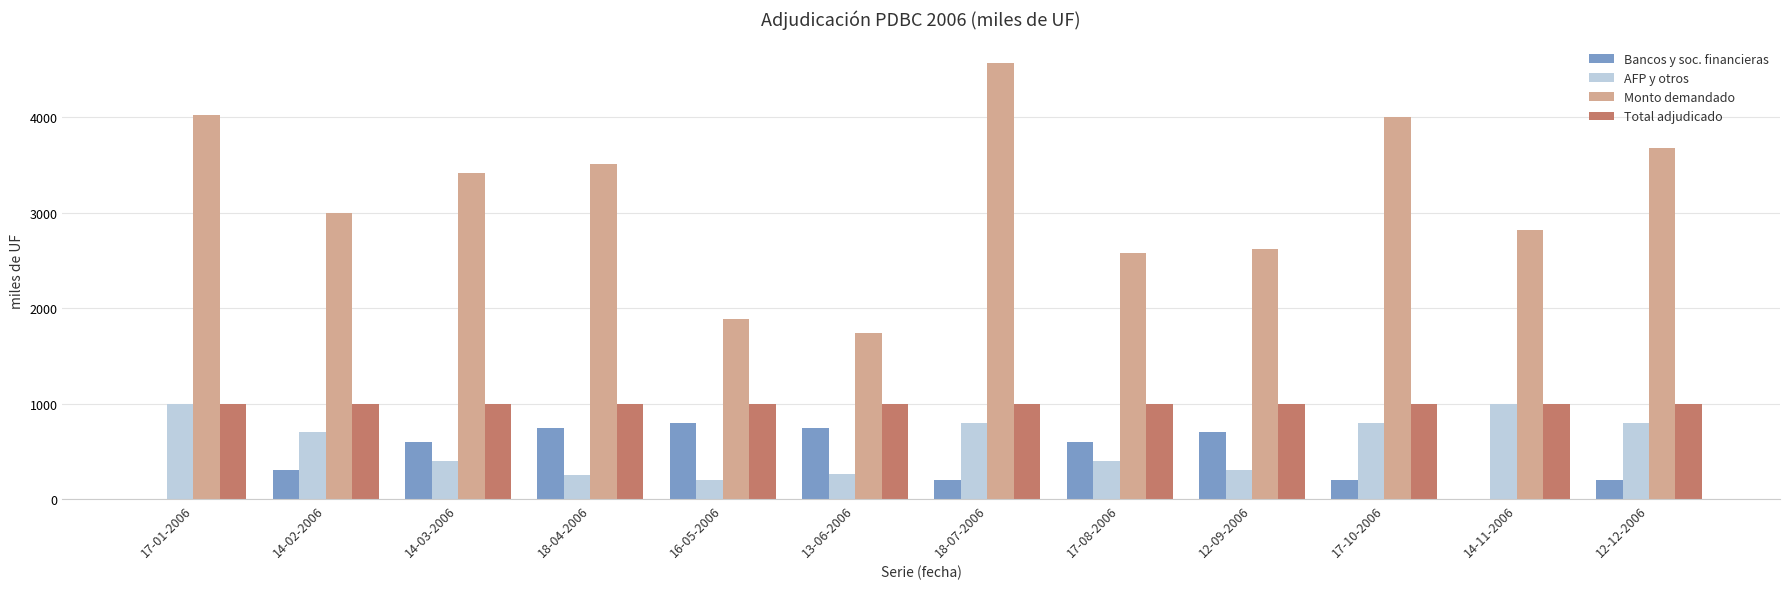

What value does the Bancos y soc. financieras series have at 16-05-2006, to the nearest 50?

800